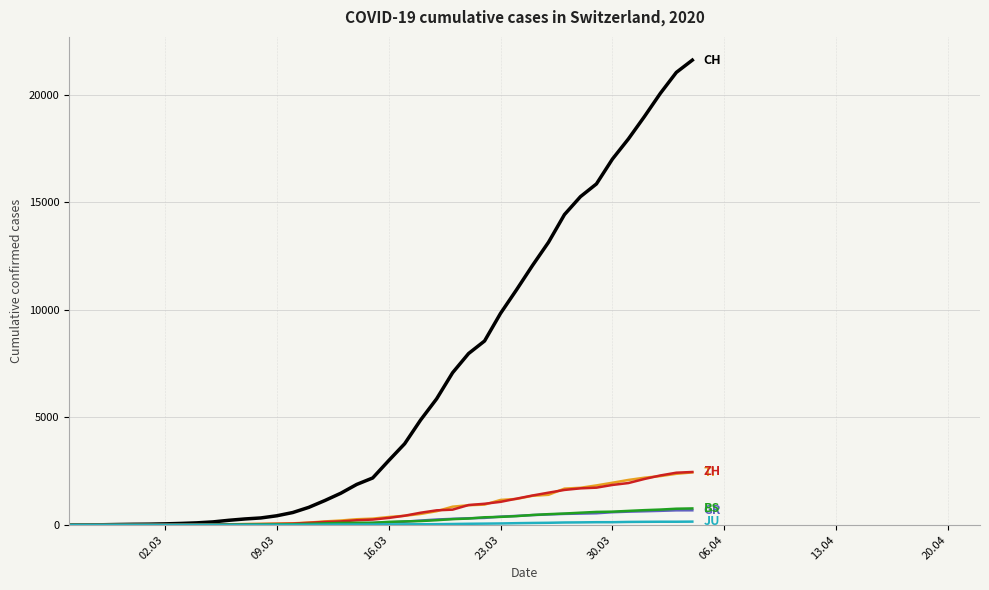

What is the maximum value shown in the chart?

21605